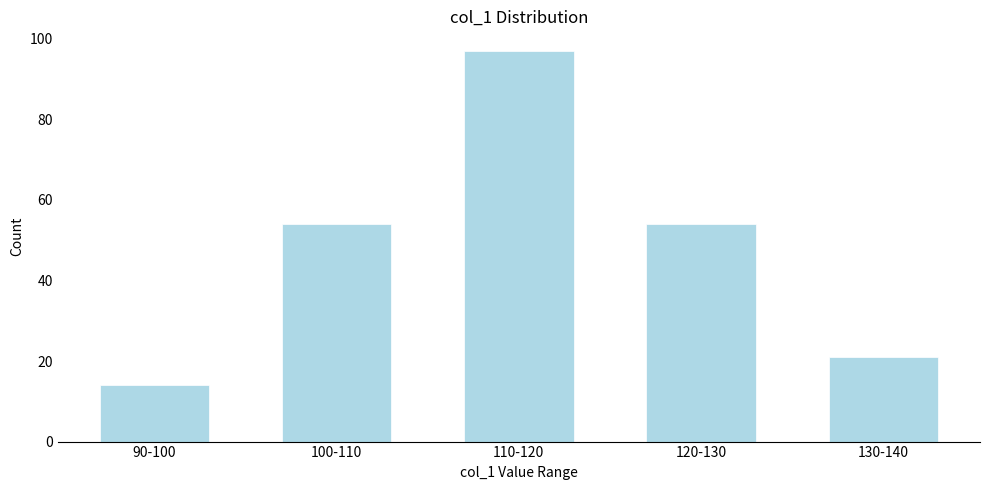

Reading left to right, list all the values displayed in this chart.

90-100=14	100-110=54	110-120=97	120-130=54	130-140=21